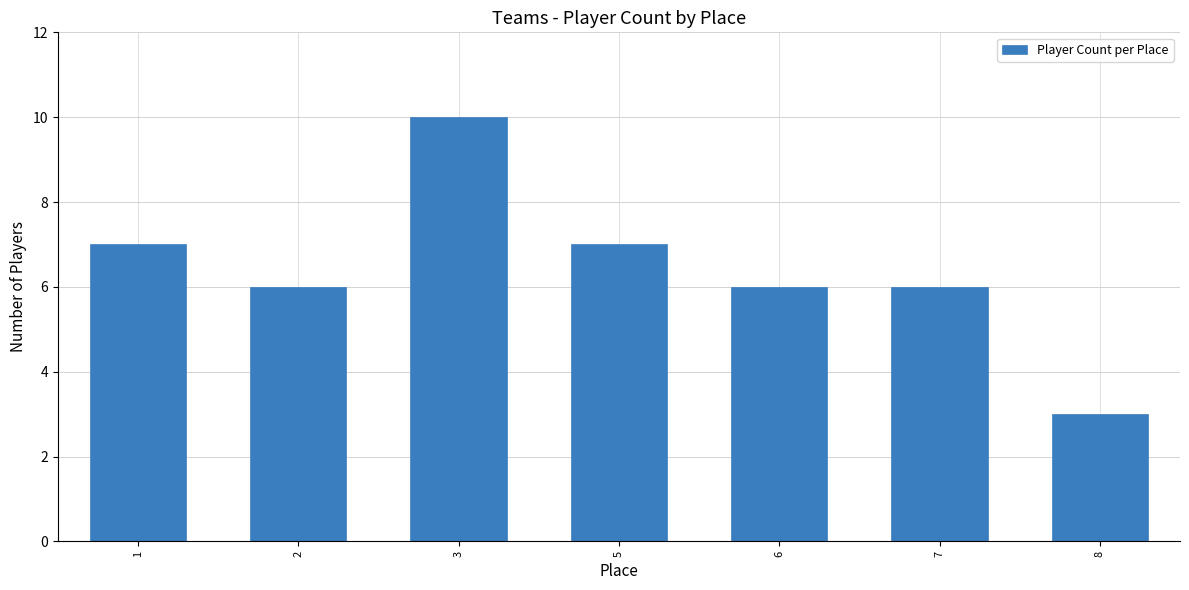

What value does the data have at 1?

7